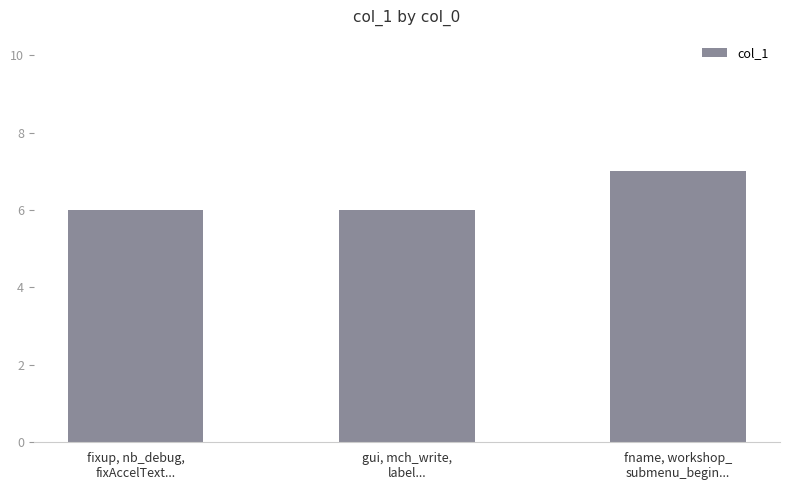

What is the value of the 1st bar from the left?

6